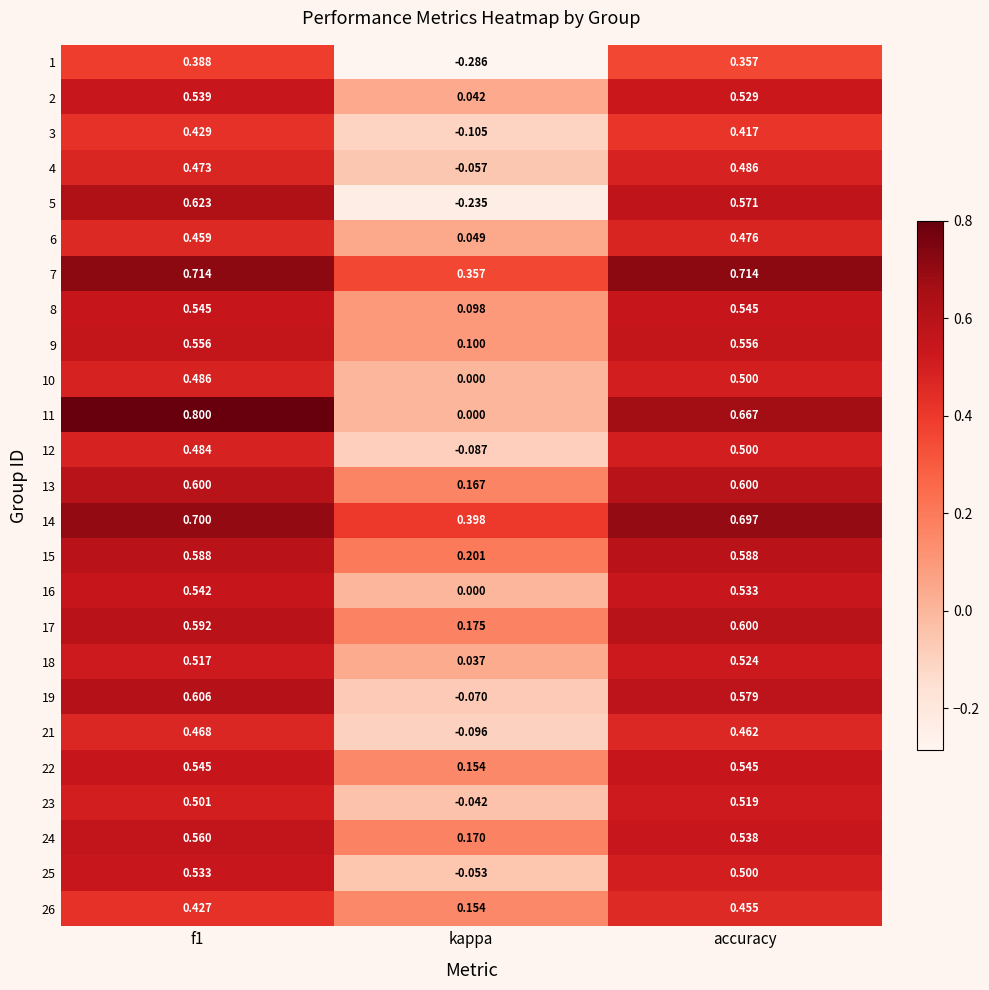

Which category has the lowest value in the 25 series?

kappa